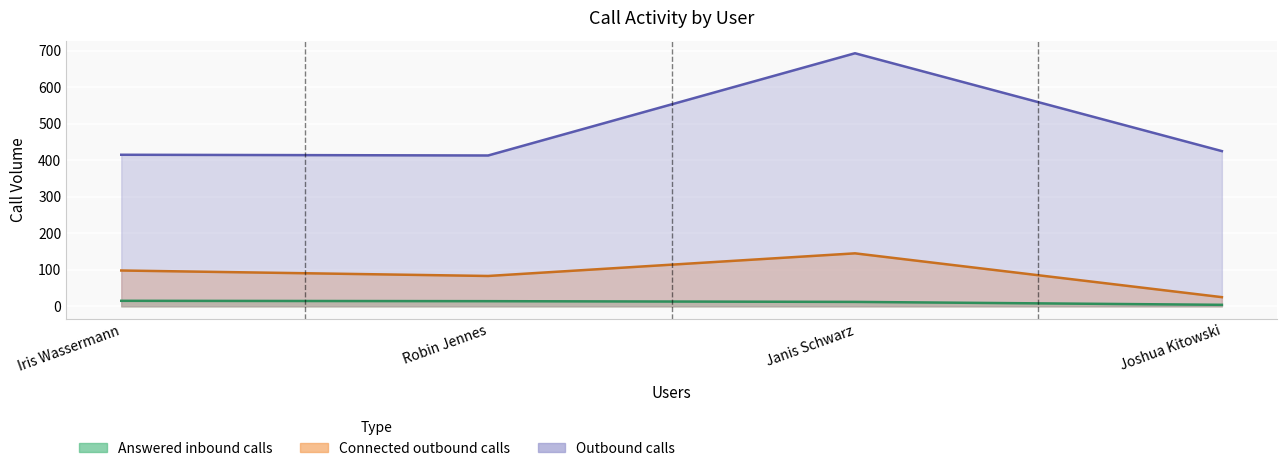

How many values in the Outbound calls series are below 425?

2